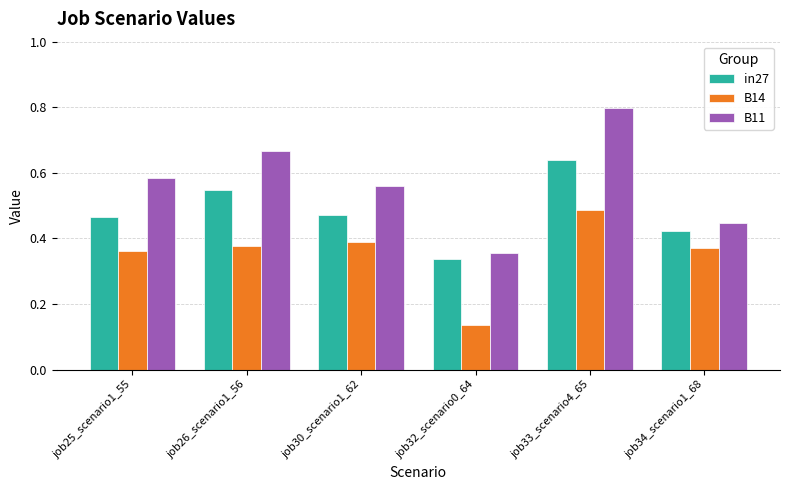

True or false: in27 has a value of 0.1 at job34_scenario1_68.

False